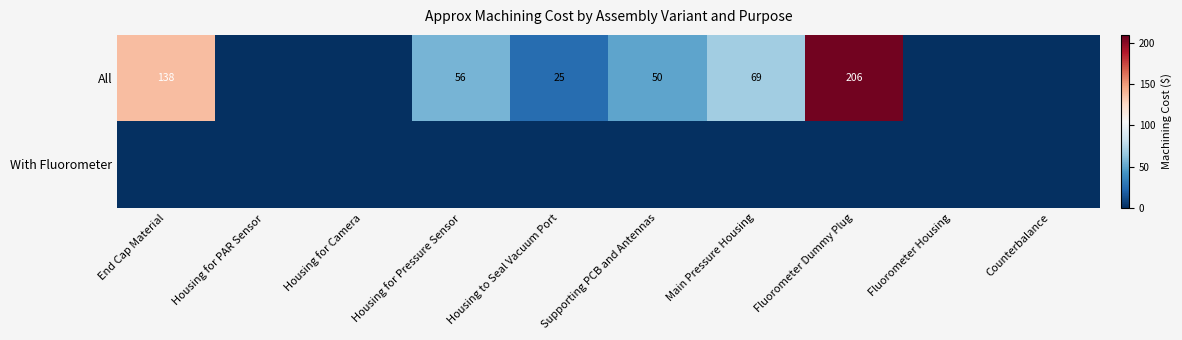

Which category has the lowest value across all series?

Housing for PAR Sensor